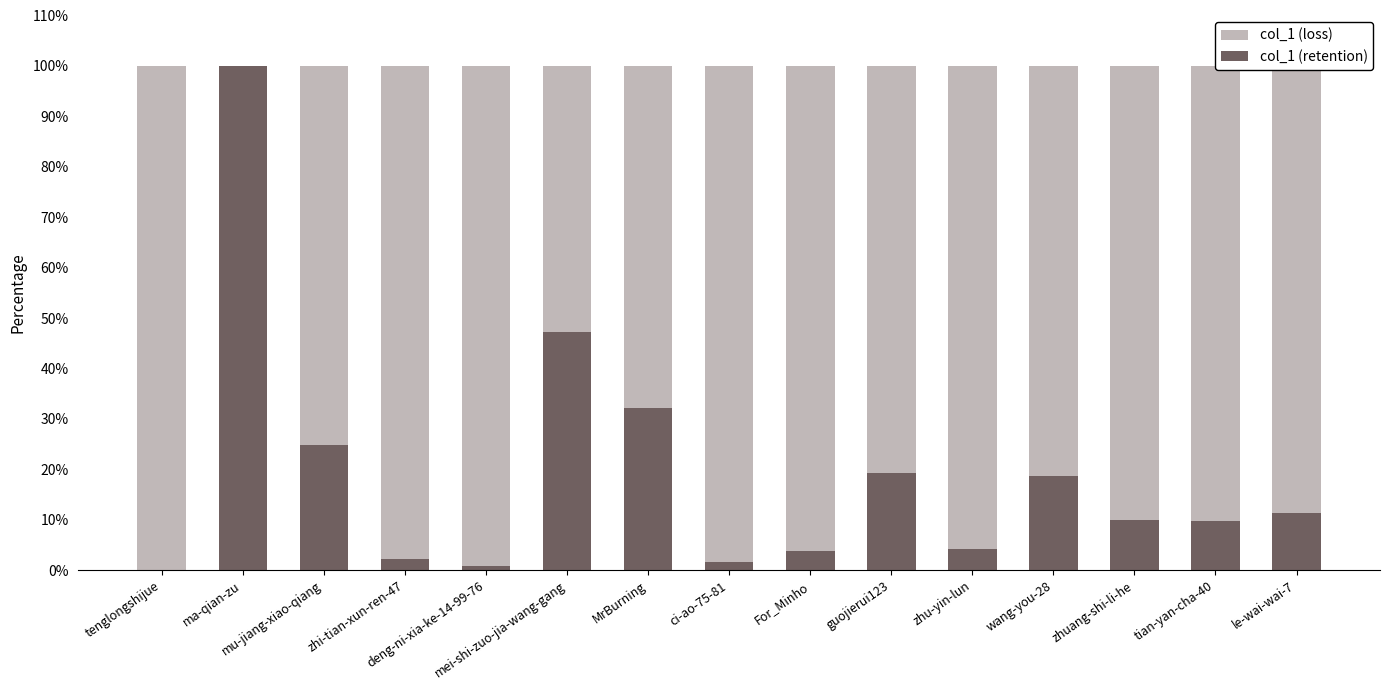

What is the sum of all col_1 (retention) values?

286.0